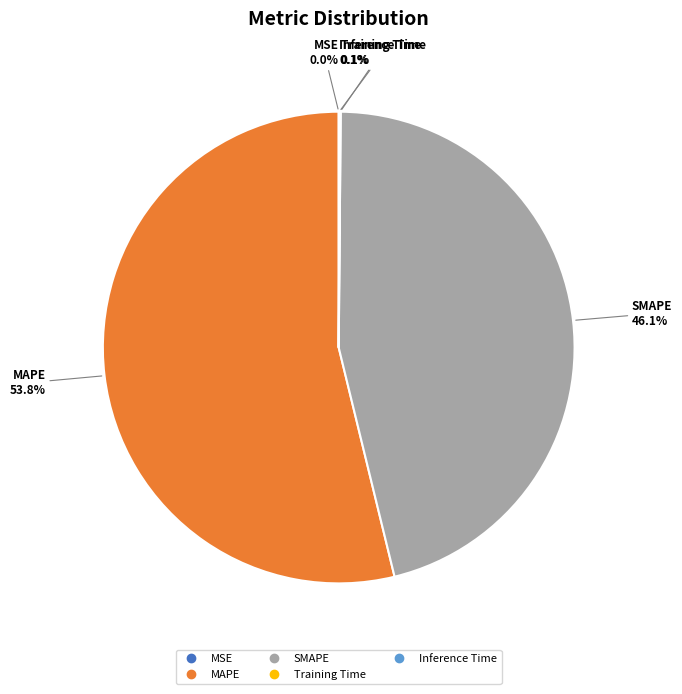

Does any single category account for the majority?

Yes